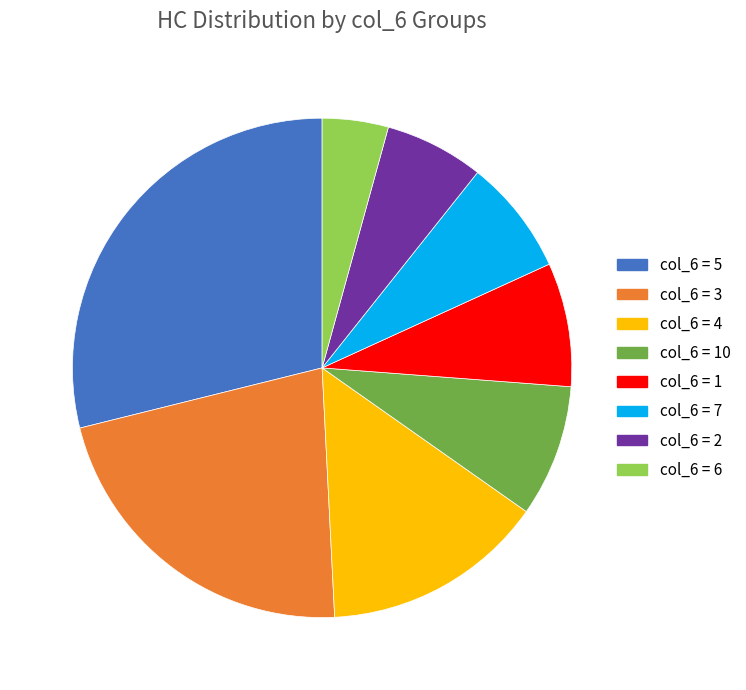

Count the number of slices in the pie.

8